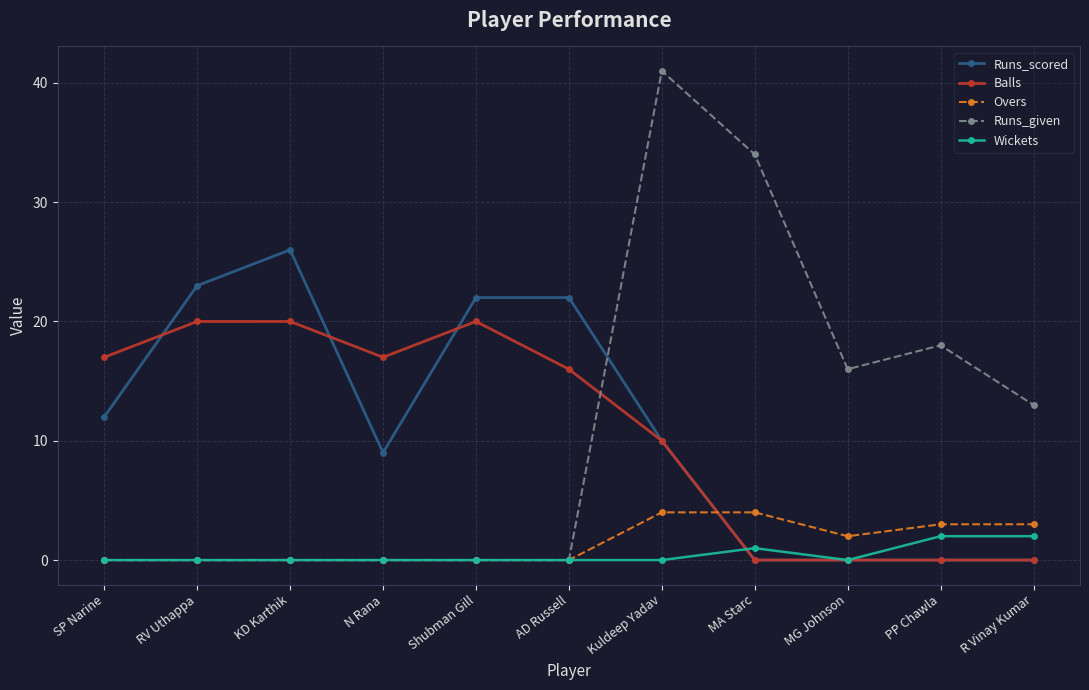

Reading left to right, extract all data points from this chart.

Runs_scored: SP Narine=12	RV Uthappa=23	KD Karthik=26	N Rana=9	Shubman Gill=22	AD Russell=22	Kuldeep Yadav=10	MA Starc=0	MG Johnson=0	PP Chawla=0	R Vinay Kumar=0
Balls: SP Narine=17	RV Uthappa=20	KD Karthik=20	N Rana=17	Shubman Gill=20	AD Russell=16	Kuldeep Yadav=10	MA Starc=0	MG Johnson=0	PP Chawla=0	R Vinay Kumar=0
Overs: SP Narine=0	RV Uthappa=0	KD Karthik=0	N Rana=0	Shubman Gill=0	AD Russell=0	Kuldeep Yadav=4	MA Starc=4	MG Johnson=2	PP Chawla=3	R Vinay Kumar=3
Runs_given: SP Narine=0	RV Uthappa=0	KD Karthik=0	N Rana=0	Shubman Gill=0	AD Russell=0	Kuldeep Yadav=41	MA Starc=34	MG Johnson=16	PP Chawla=18	R Vinay Kumar=13
Wickets: SP Narine=0	RV Uthappa=0	KD Karthik=0	N Rana=0	Shubman Gill=0	AD Russell=0	Kuldeep Yadav=0	MA Starc=1	MG Johnson=0	PP Chawla=2	R Vinay Kumar=2